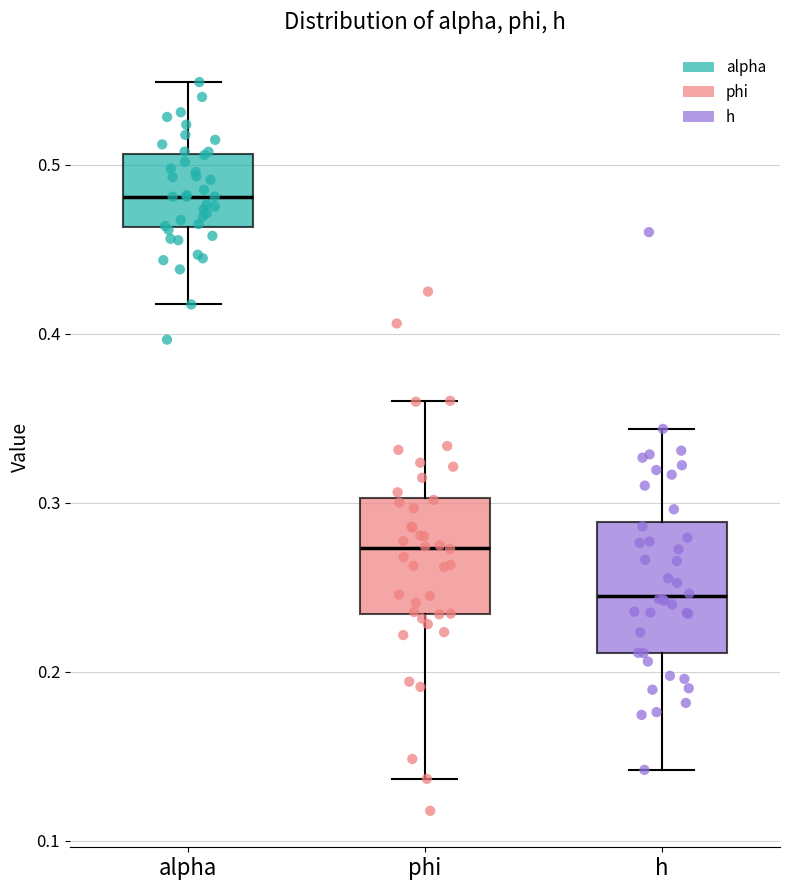

Reading left to right, transcribe this box plot: for each box, give where its median line is, the range the box spans, and where its two whiskers end, as read against the y-axis. The values are not printed on the chart, so give them approximately, as read against the axis.

alpha: median 0.48, box 0.46 to 0.51, whiskers 0.42 to 0.55
phi: median 0.27, box 0.23 to 0.30, whiskers 0.14 to 0.36
h: median 0.24, box 0.21 to 0.29, whiskers 0.14 to 0.34